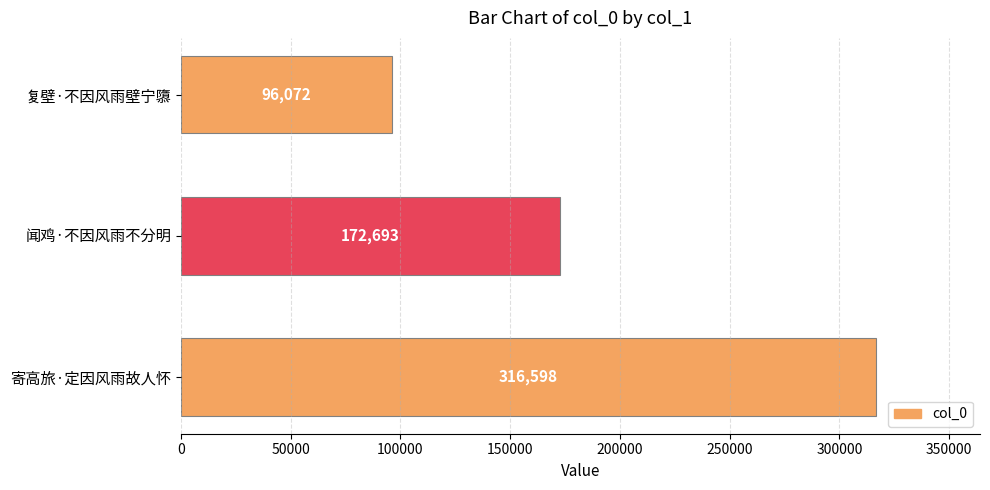

What is the difference between the maximum and minimum values?

220526